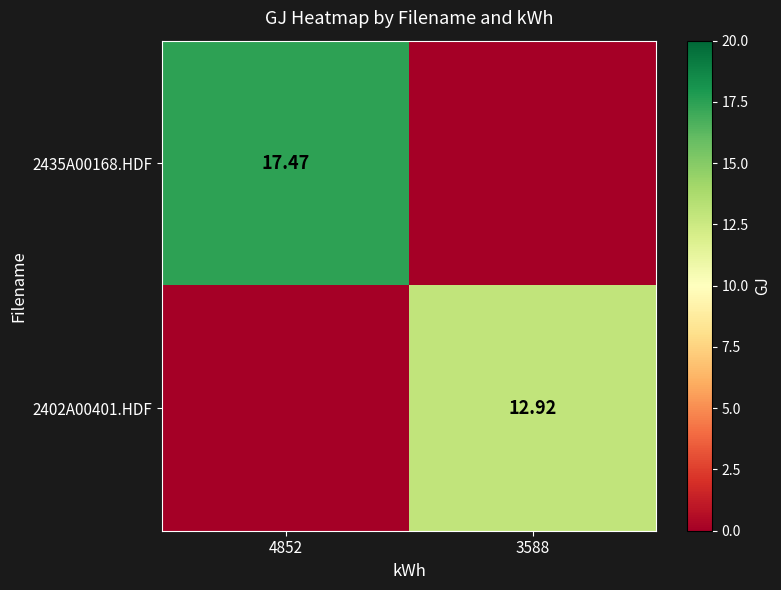

The 2435A00168.HDF series shows 17.5 at 4852. True or false?

True